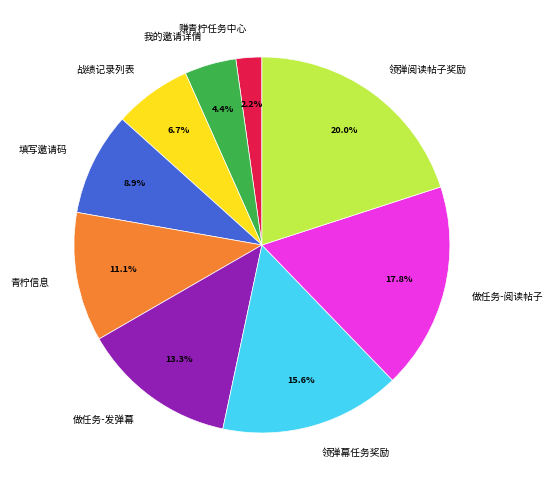

True or false: 战绩记录列表 accounts for 7% of the total.

True